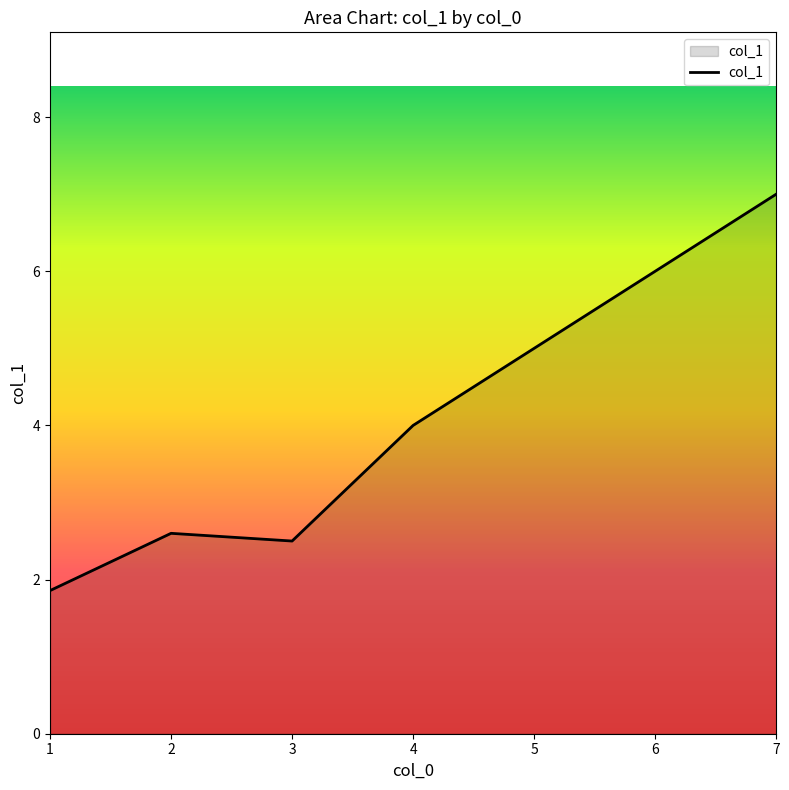

Where is the first local maximum?

2